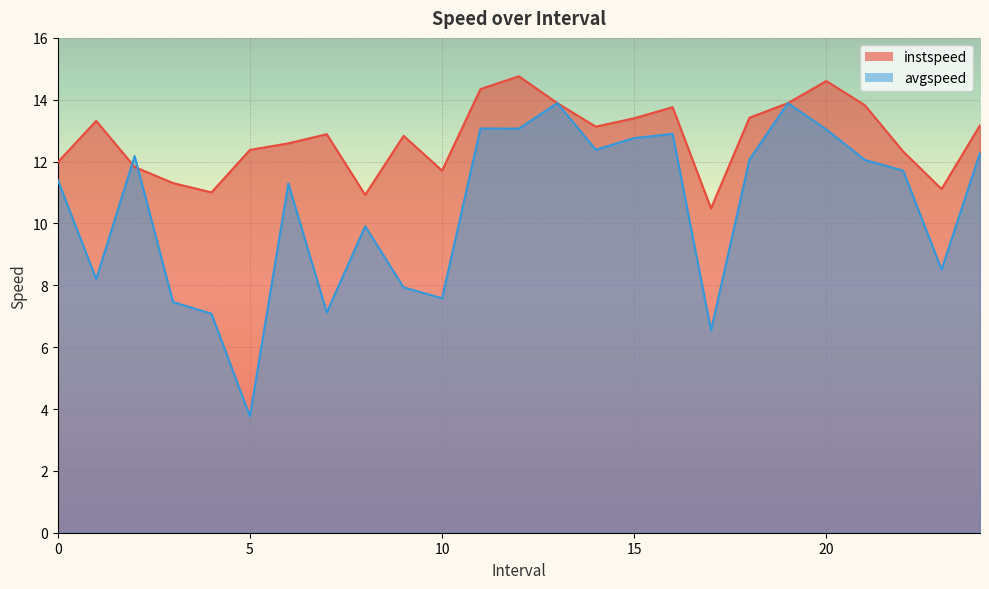

What is the label of the 25th point from the left?

24.0